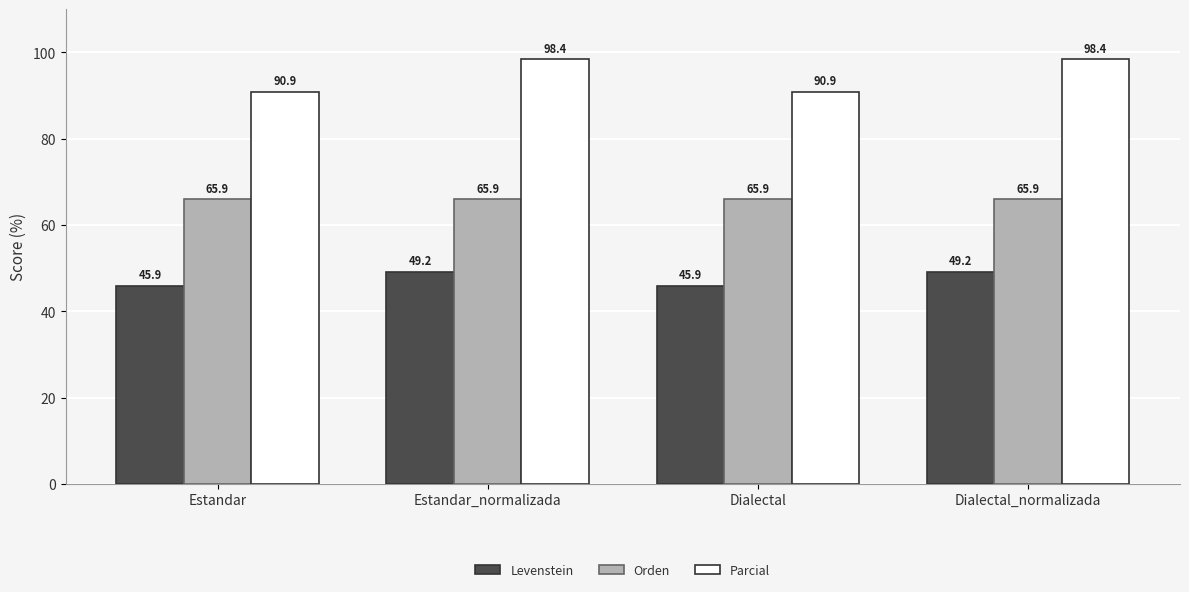

At which label does Parcial first exceed 98?

Estandar_normalizada